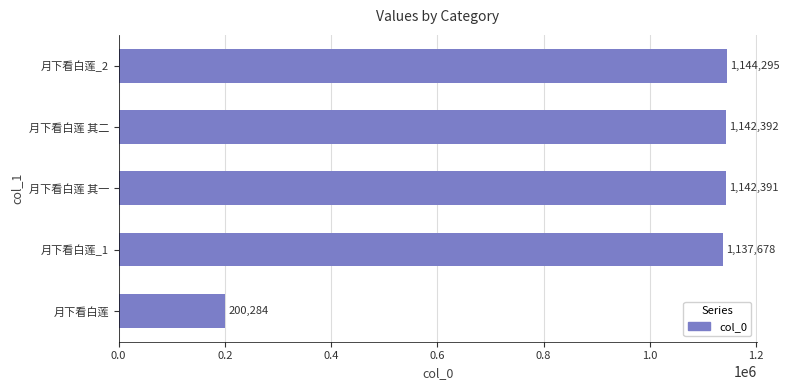

What is the change in value from 月下看白莲 to 月下看白莲_1?

+937394